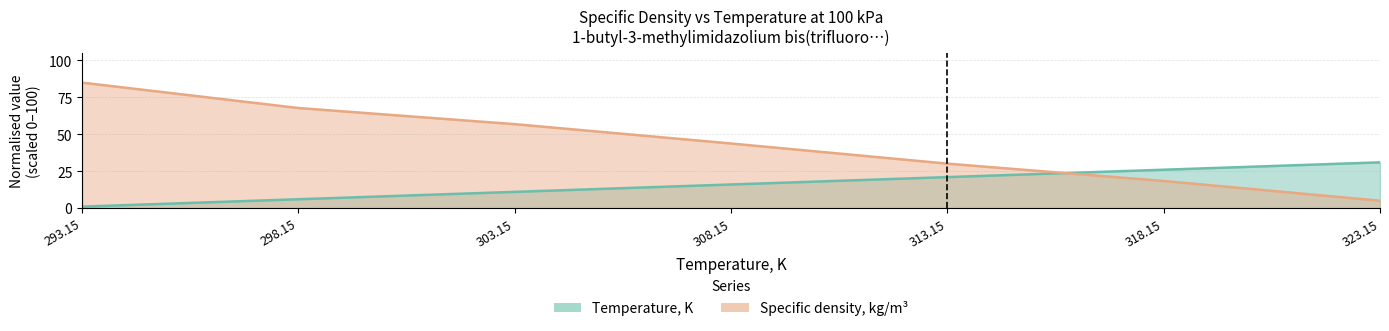

Which series has the largest total across all categories?

Specific density, kg/m3